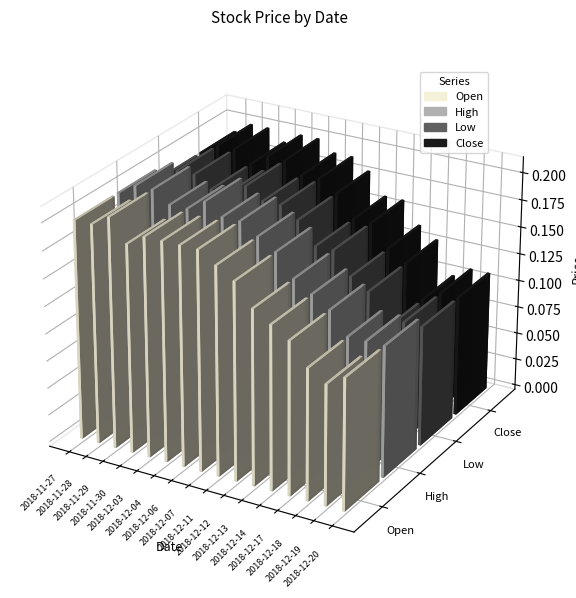

The High series shows 0.2 at 2018-12-12. True or false?

True